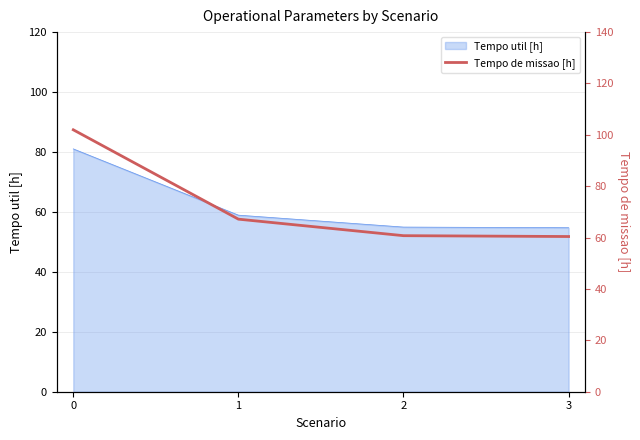

True or false: the data has more than 1 interior local peaks.

False